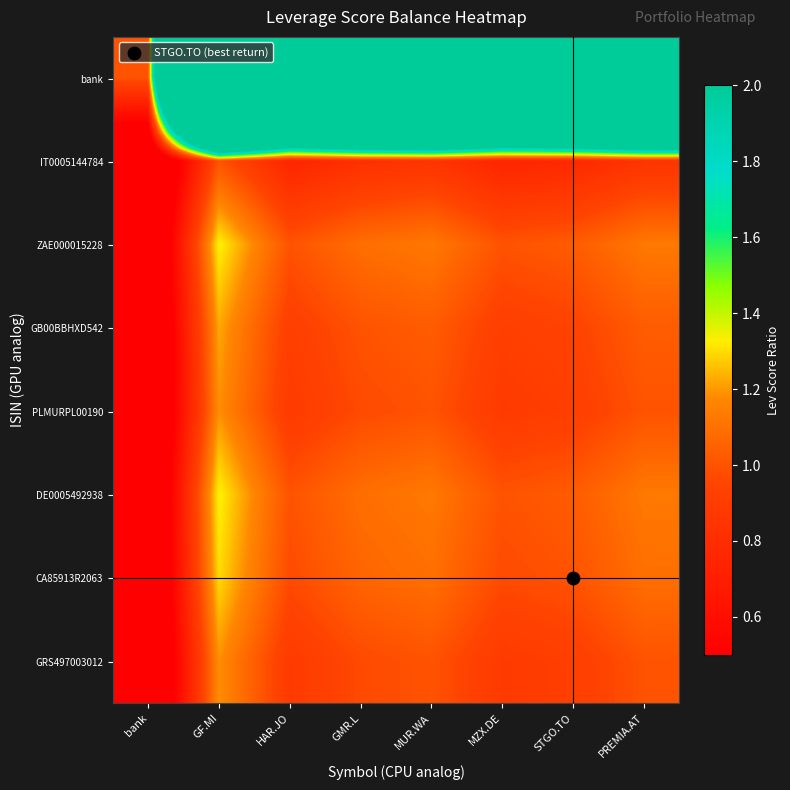

Which series has the largest total across all categories?

bank